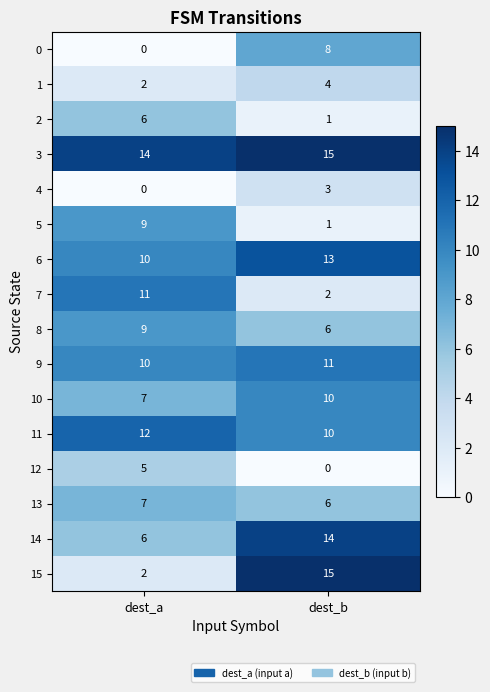

Between dest_a and dest_b, which series saw the biggest shift?

15